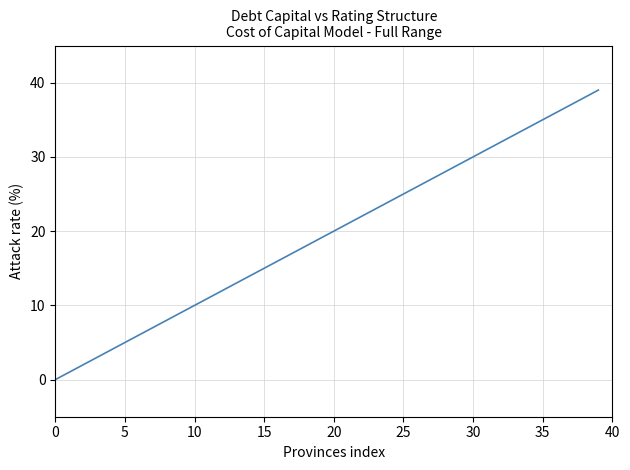

What is the difference between the maximum and minimum values?

39.0